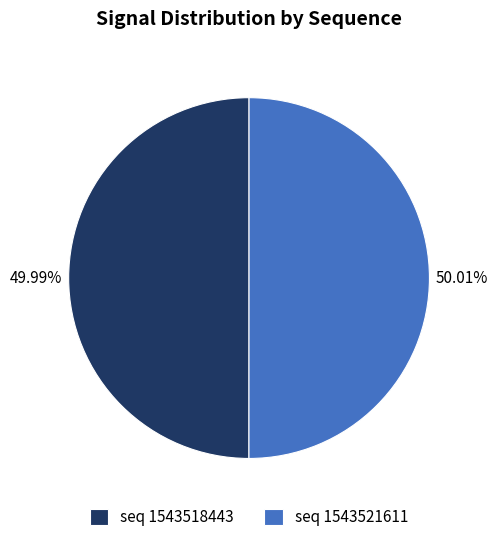

Approximately how many times larger is the value at seq 1543518443 compared to seq 1543521611?

1.0